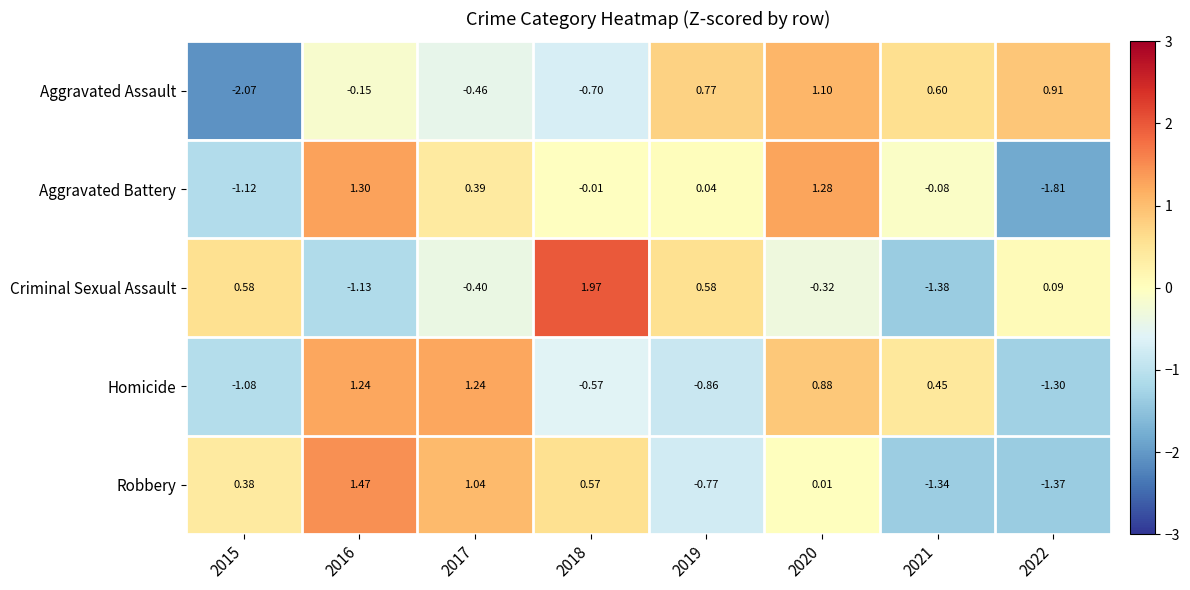

Which series has the largest range (max minus min)?

Criminal Sexual Assault